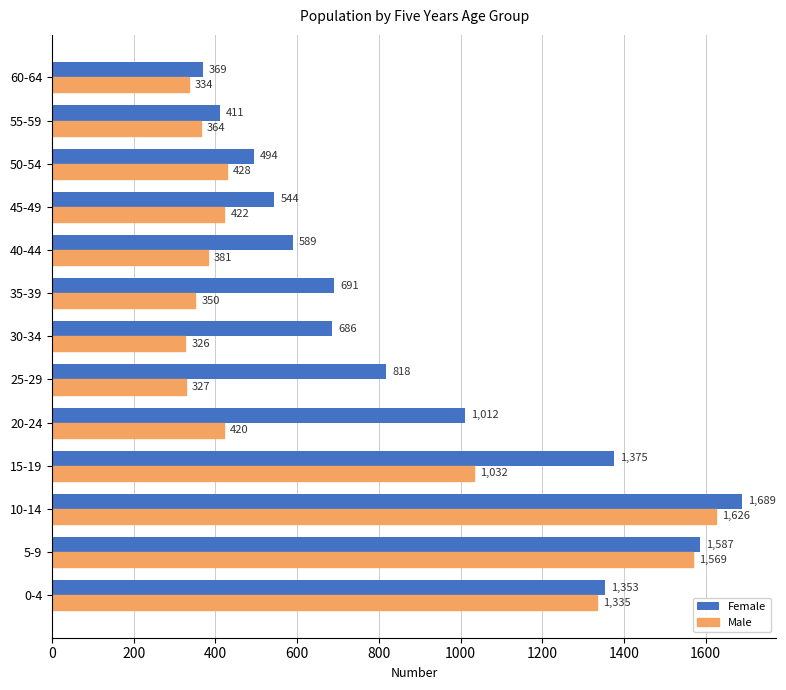

What is the sum of all Male values?

8914